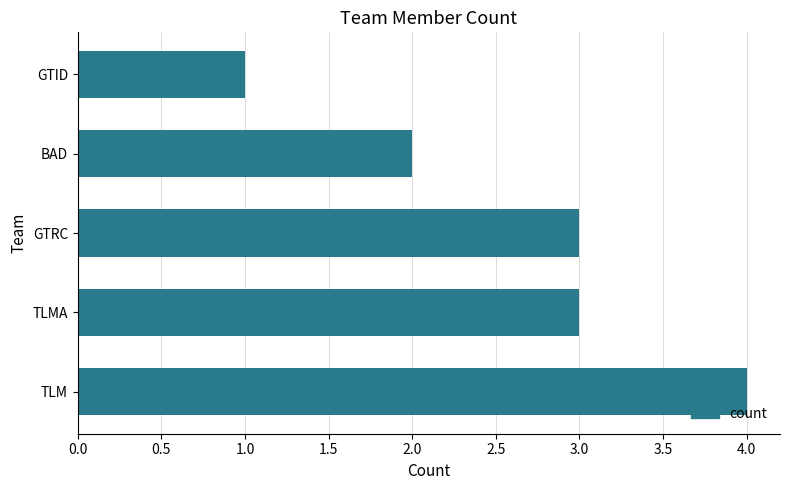

Reading bottom to top, extract all data points from this chart.

4	3	3	2	1